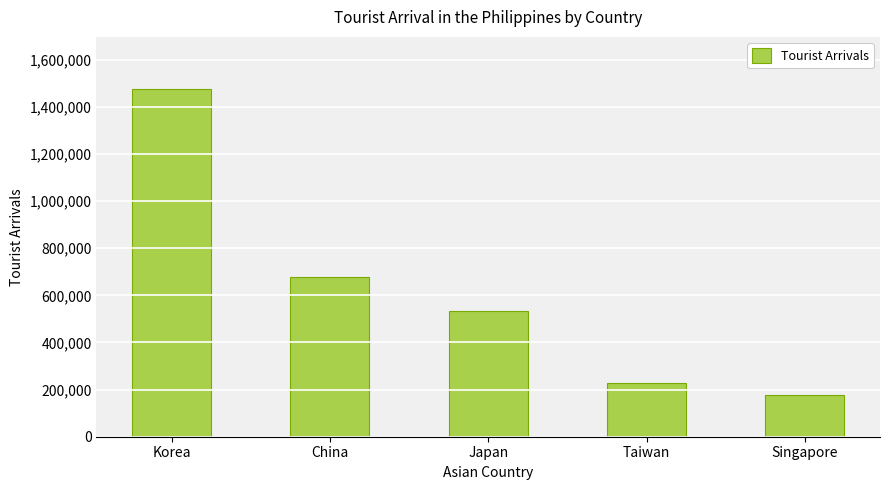

What is the value of the 2nd bar from the left?

675663